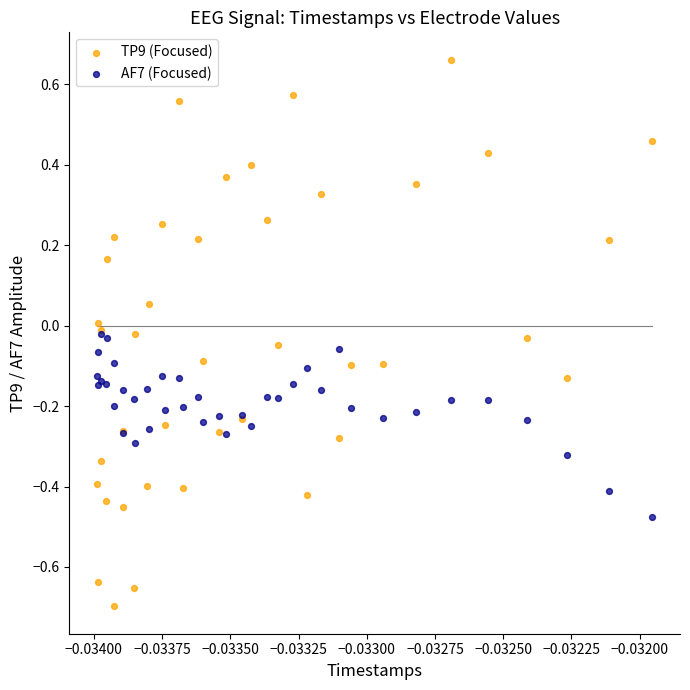

What are all the series names shown in the legend?

TP9 (Focused), AF7 (Focused)